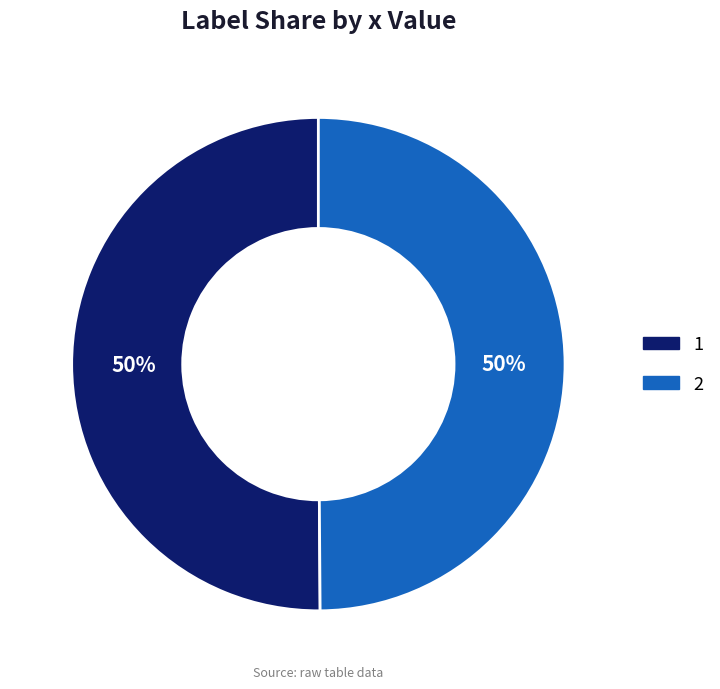

How many segments does this pie chart have?

2